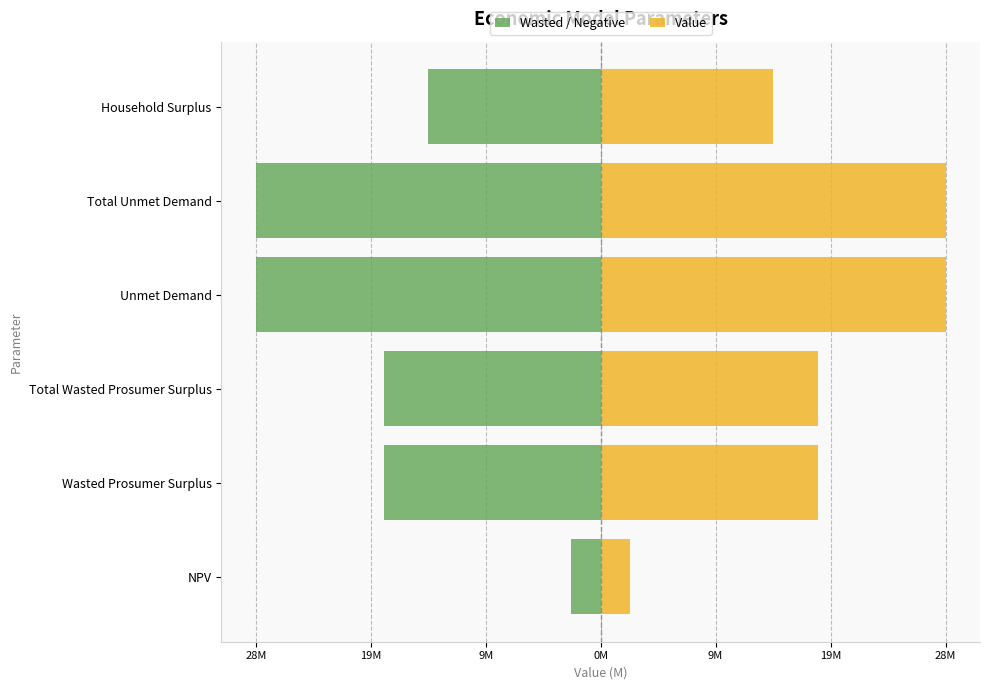

The value of Wasted / Negative at NPV is -3641344.7. True or false?

False